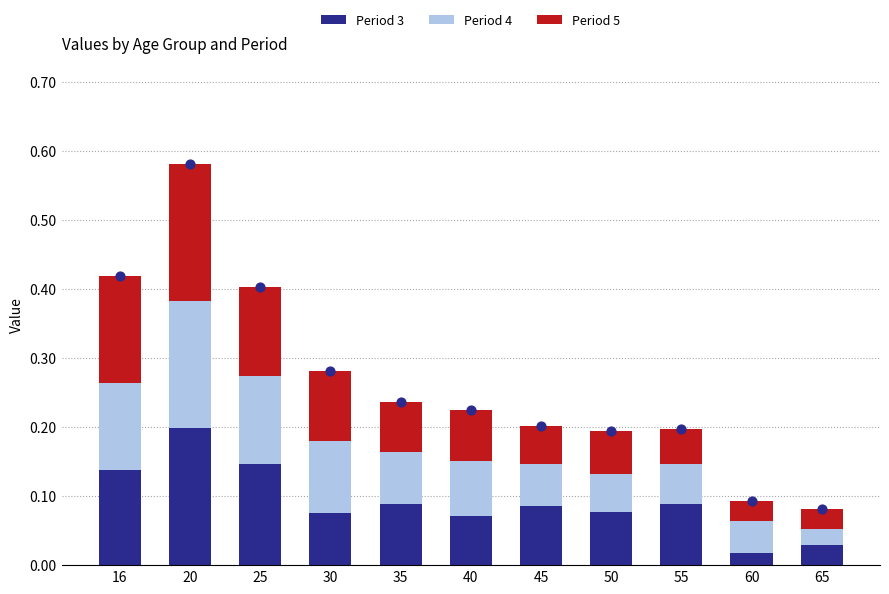

Which series reaches the minimum Y coordinate?

Period 3